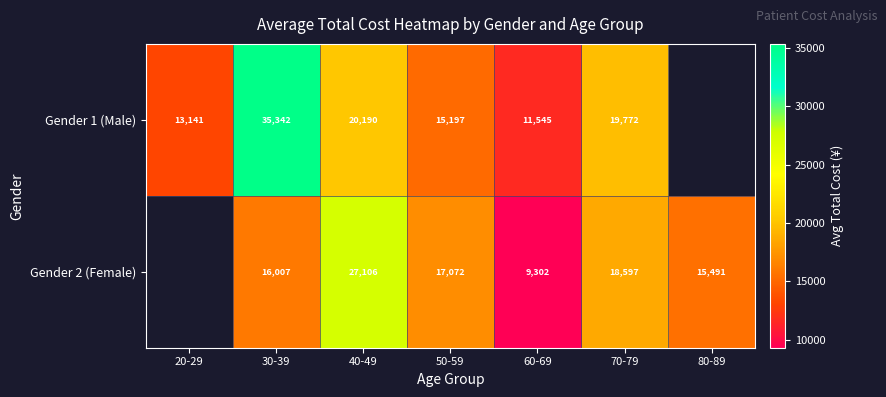

What is the minimum value shown in the chart?

9302.5